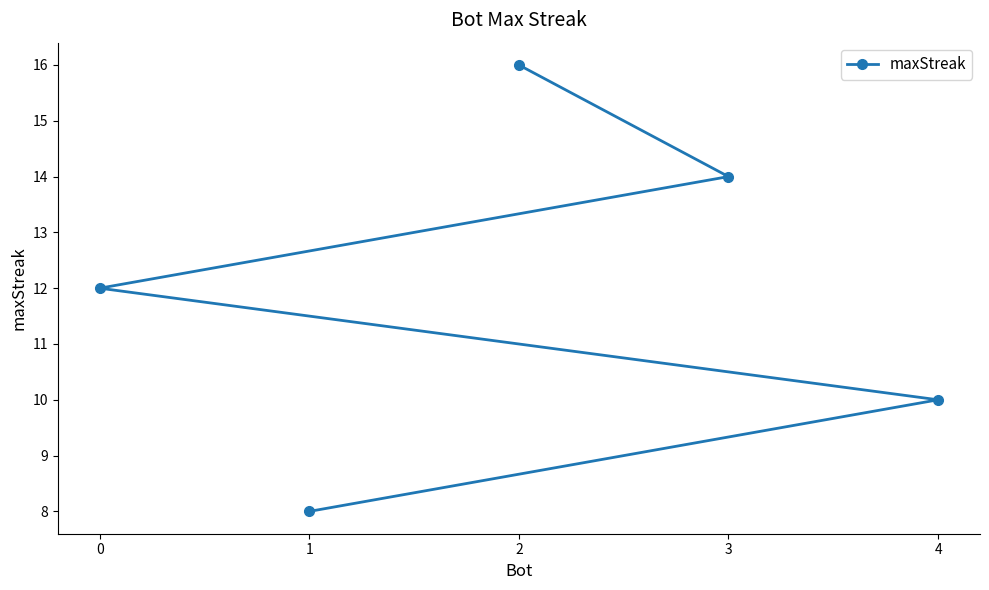

List the labels in order of value, largest first.

2, 3, 0, 4, 1